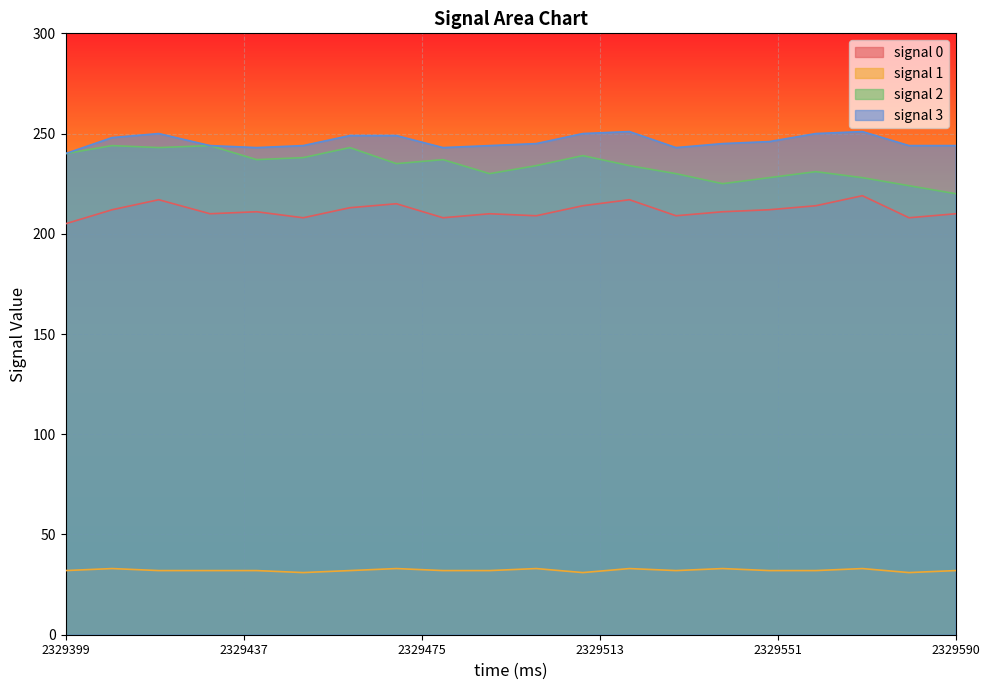

Which has a higher value, 2329460.0 or 2329500.0?

2329460.0